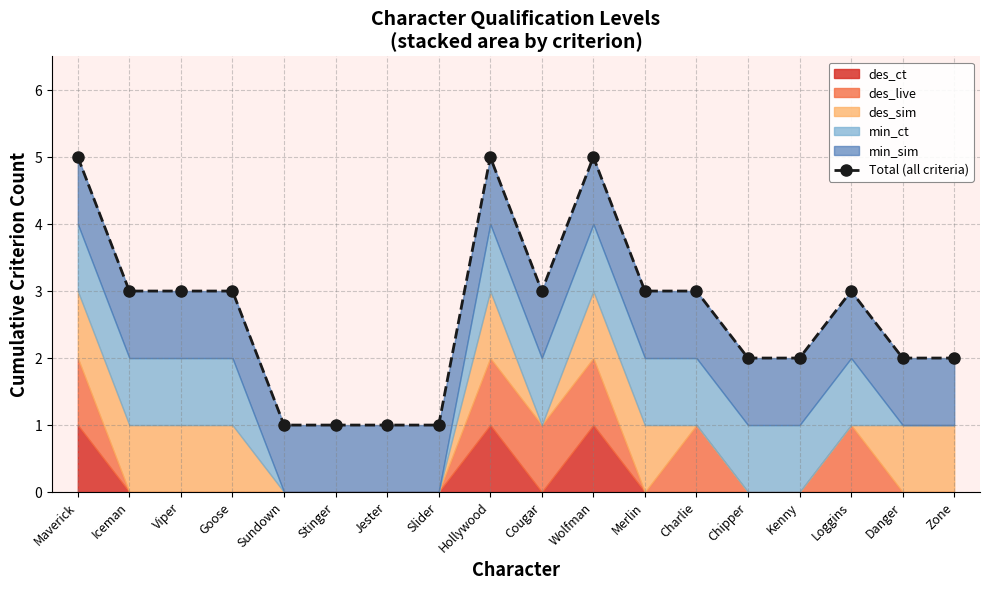

At which category does the chart reach its minimum across all series?

Sundown